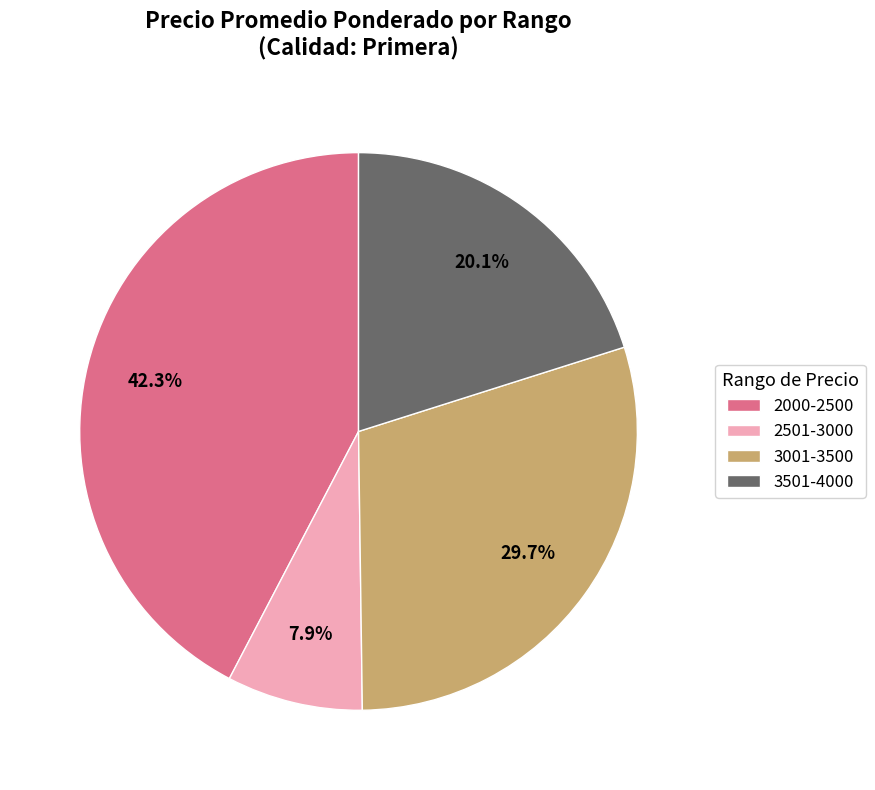

Is 2501-3000 the majority of the pie?

No